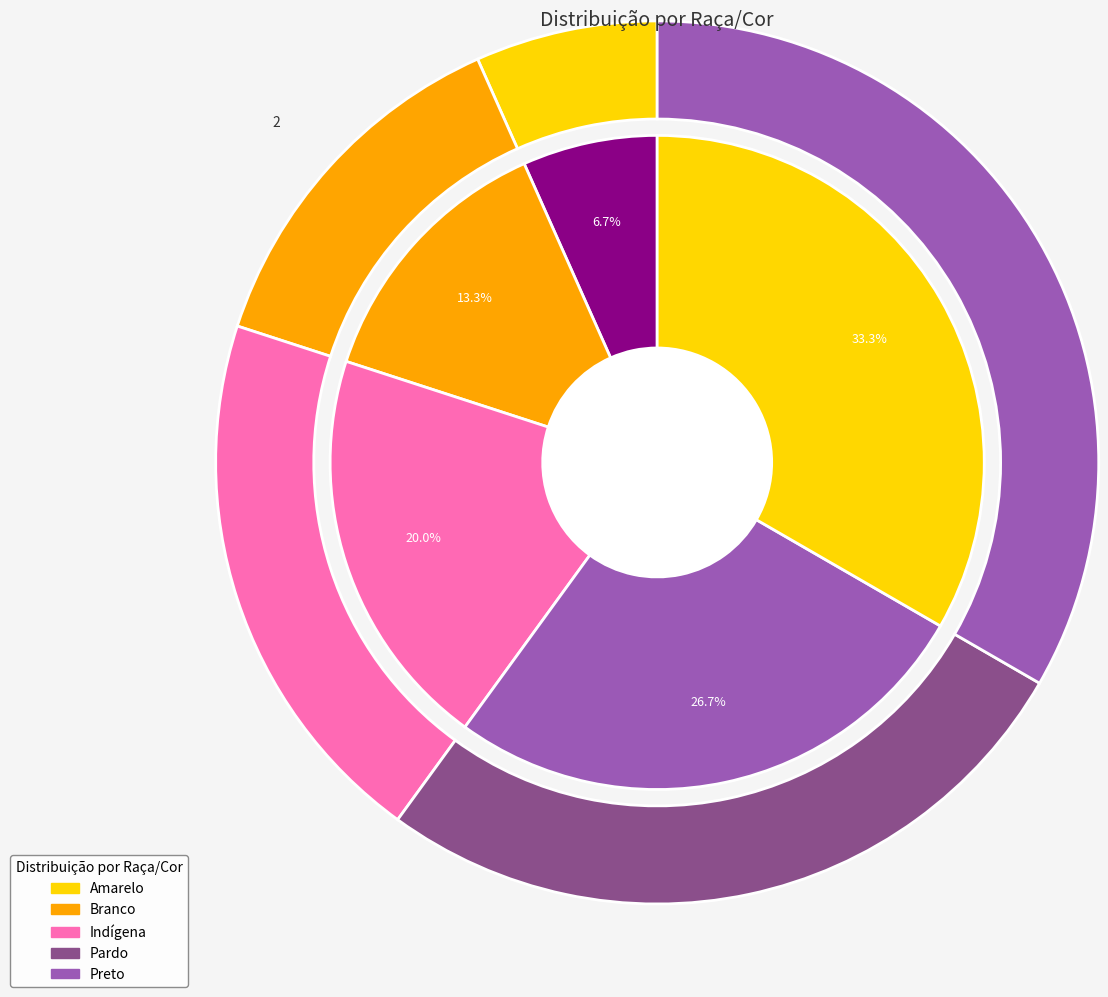

Rank the categories by value from lowest to highest.

Amarelo, Branco, Indígena, Pardo, Preto